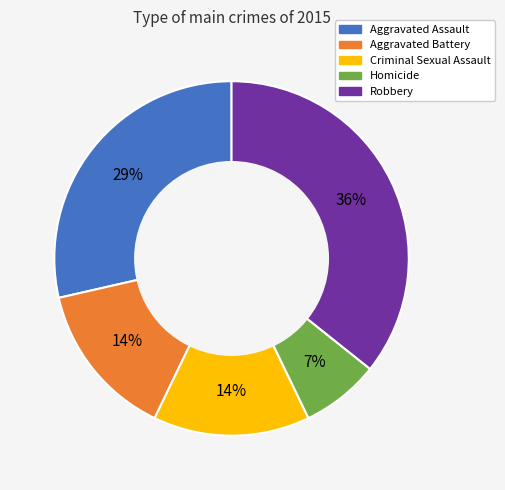

To the nearest percent, what portion does Criminal Sexual Assault represent?

14%